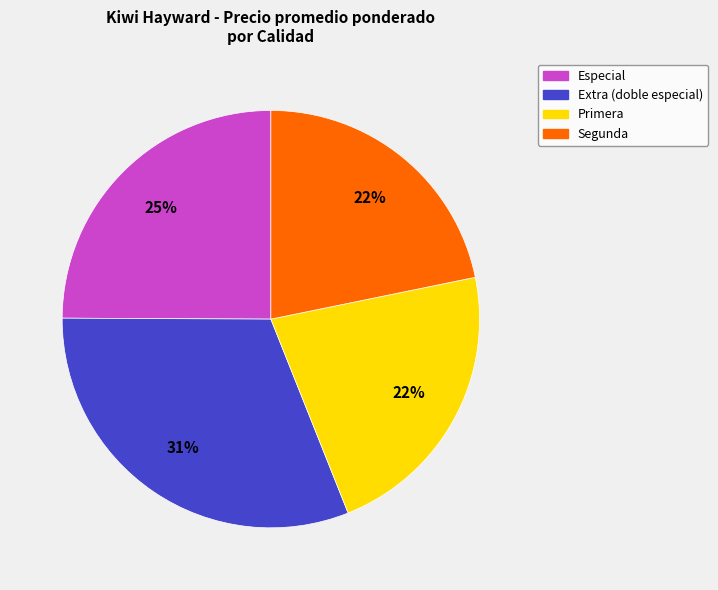

To the nearest percent, what is the difference between the largest and smallest slice percentages?

9%